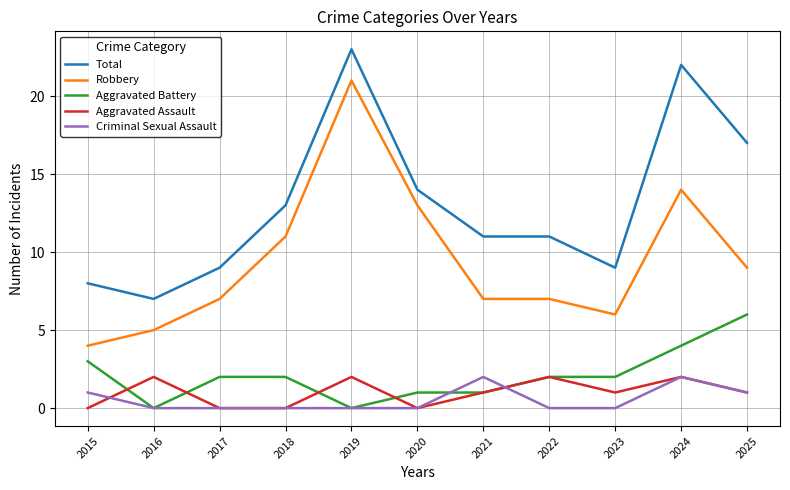

Which series changed the most between 2020 and 2023?

Robbery